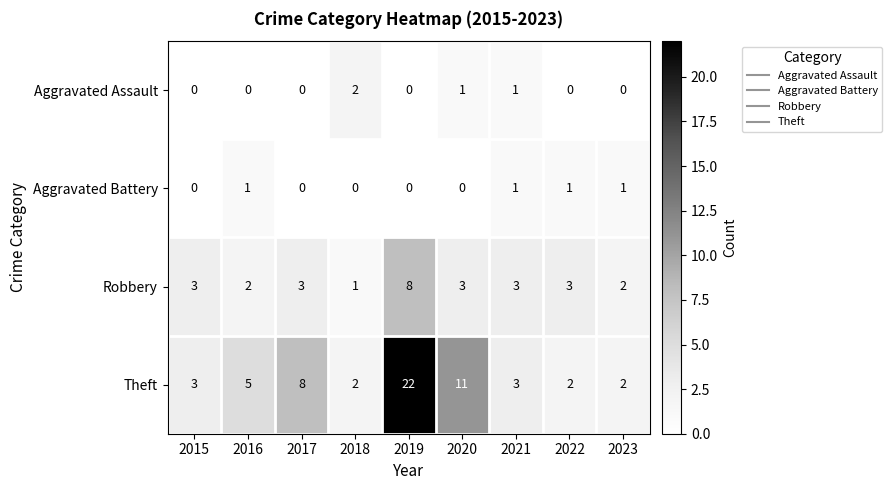

Between 2019 and 2023, which series saw the biggest shift?

Theft